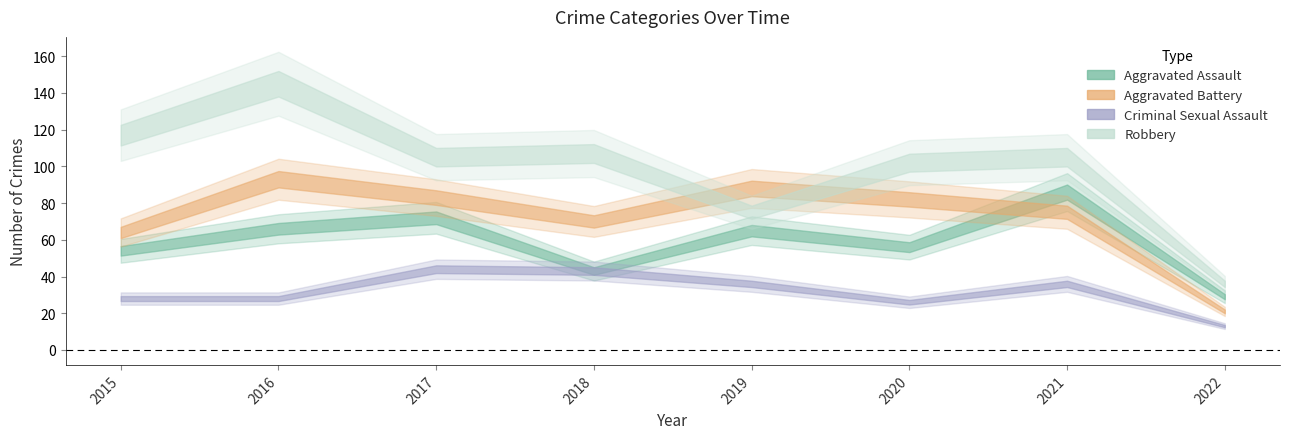

What is the minimum value shown in the chart?

13